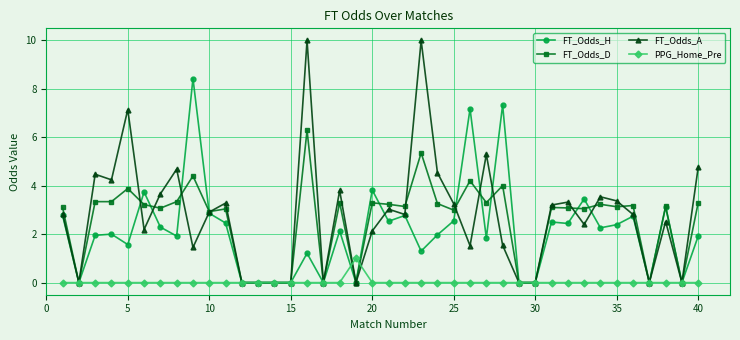

How many lines are shown in the chart?

4